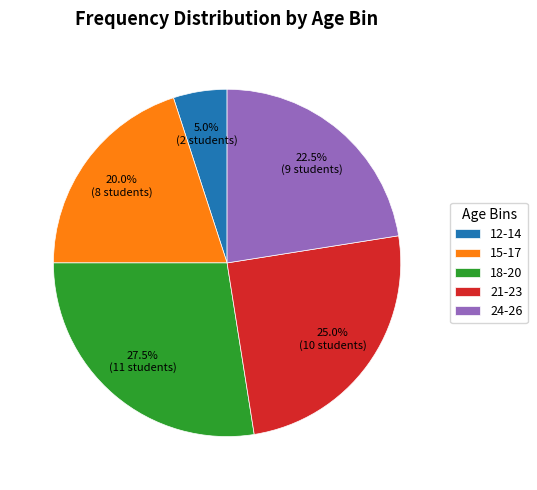

How many slices are in this pie chart?

5